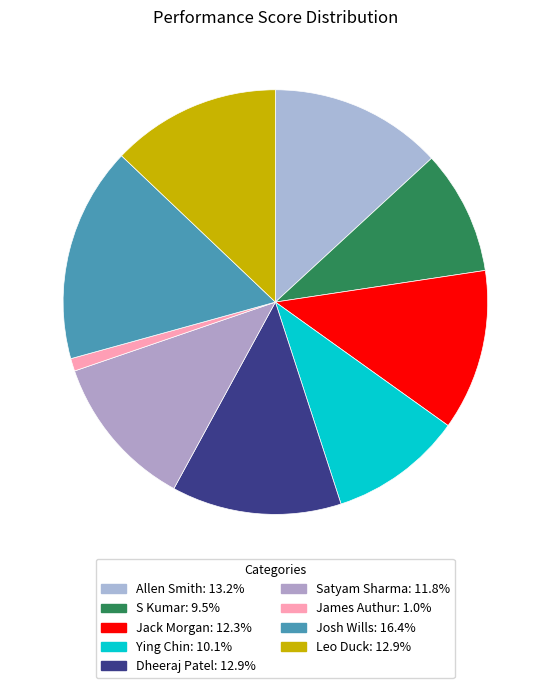

To the nearest percent, what is the average slice percentage?

11%